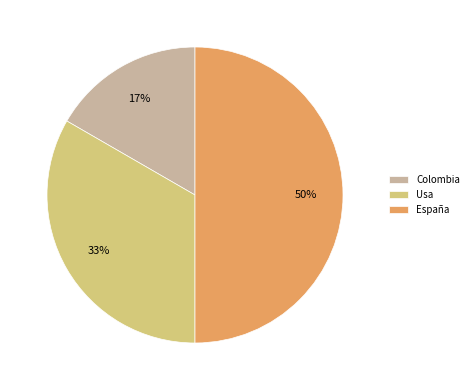

Which has a higher value, Usa or España?

España